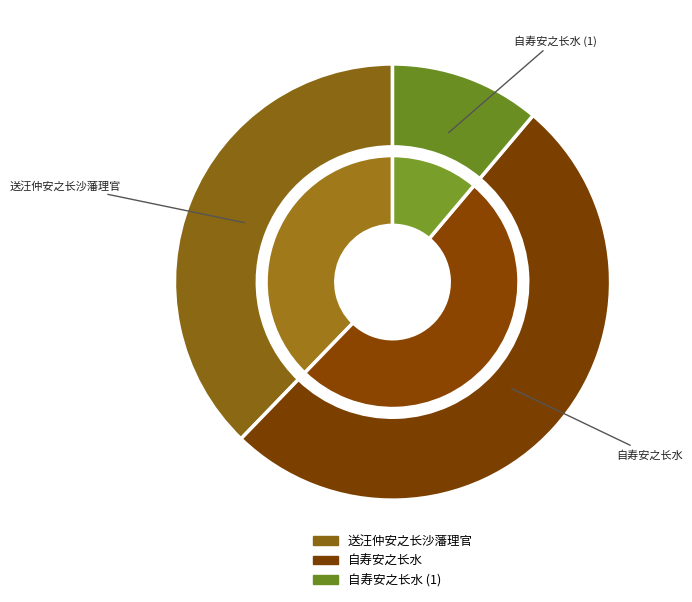

What is the change in value from 送汪仲安之长沙藩理官 to 自寿安之长水?

+236258